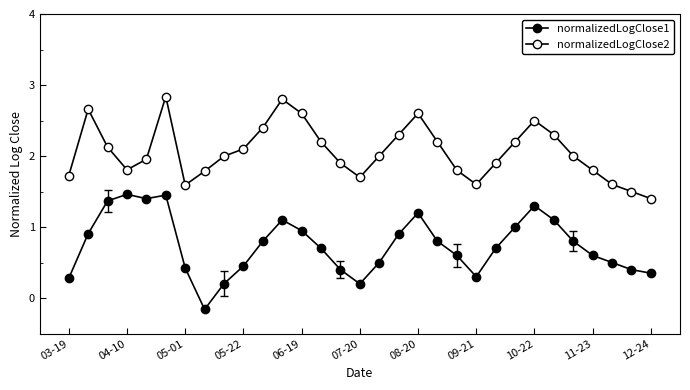

What is the lowest value of the normalizedLogClose2 series?

1.4